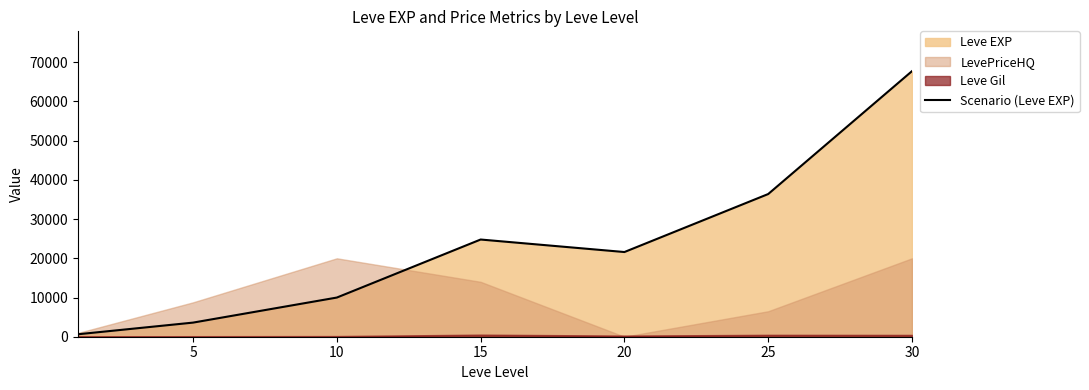

What is the value of the 5th point from the left?

21600